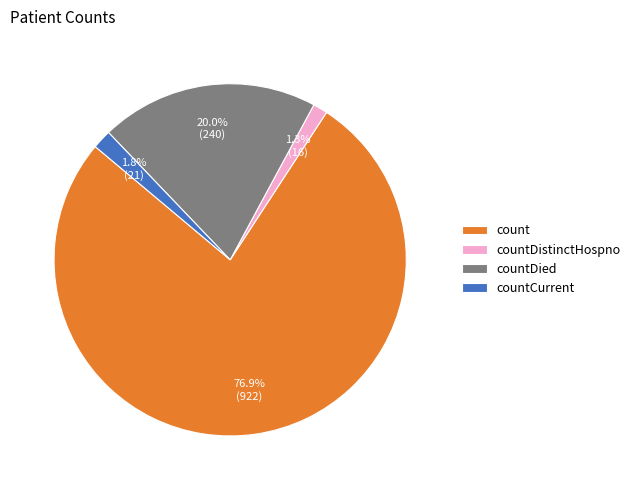

The countDistinctHospno slice represents 1% of the pie. True or false?

True